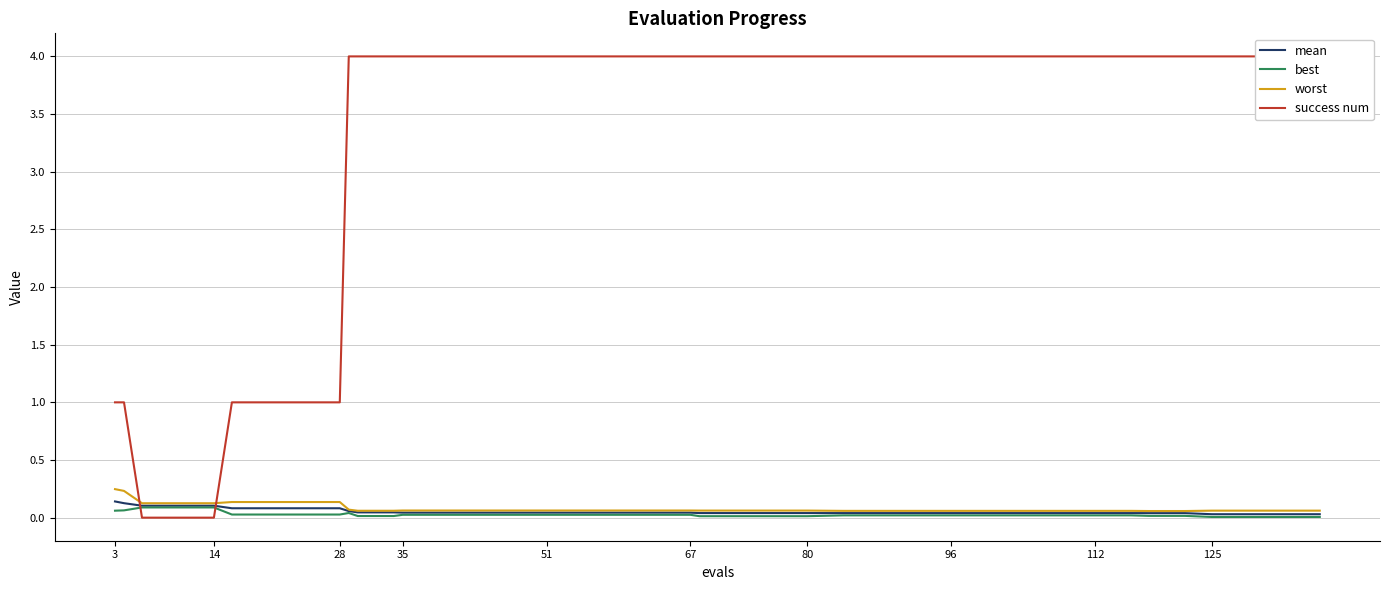

The best series shows 0.0 at 96. True or false?

True